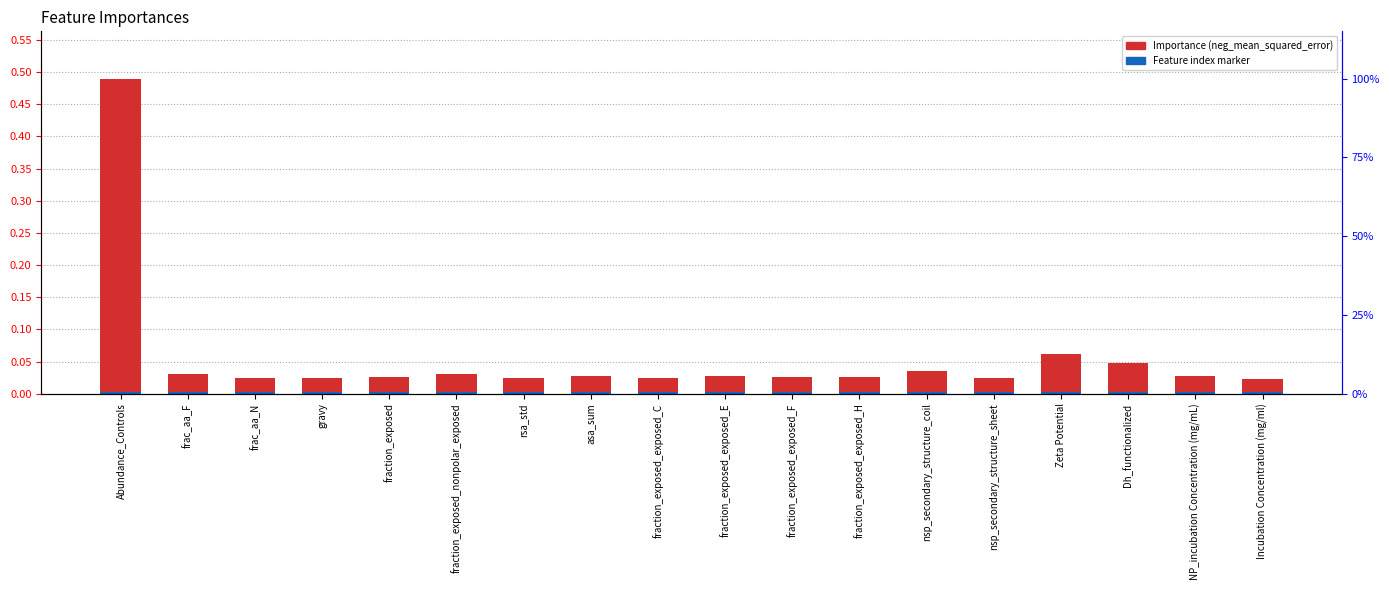

Reading right to left, what are all the values shown in this chart?

Importance (neg_mean_squared_error): Incubation Concentration (mg/ml)=0.0	NP_incubation Concentration (mg/mL)=0.0	Dh_functionalized=0.0	Zeta Potential=0.1	nsp_secondary_structure_sheet=0.0	nsp_secondary_structure_coil=0.0	fraction_exposed_exposed_H=0.0	fraction_exposed_exposed_F=0.0	fraction_exposed_exposed_E=0.0	fraction_exposed_exposed_C=0.0	asa_sum=0.0	rsa_std=0.0	fraction_exposed_nonpolar_exposed=0.0	fraction_exposed=0.0	gravy=0.0	frac_aa_N=0.0	frac_aa_F=0.0	Abundance_Controls=0.5
Feature index marker: Incubation Concentration (mg/ml)=0.0	NP_incubation Concentration (mg/mL)=0.0	Dh_functionalized=0.0	Zeta Potential=0.0	nsp_secondary_structure_sheet=0.0	nsp_secondary_structure_coil=0.0	fraction_exposed_exposed_H=0.0	fraction_exposed_exposed_F=0.0	fraction_exposed_exposed_E=0.0	fraction_exposed_exposed_C=0.0	asa_sum=0.0	rsa_std=0.0	fraction_exposed_nonpolar_exposed=0.0	fraction_exposed=0.0	gravy=0.0	frac_aa_N=0.0	frac_aa_F=0.0	Abundance_Controls=0.0